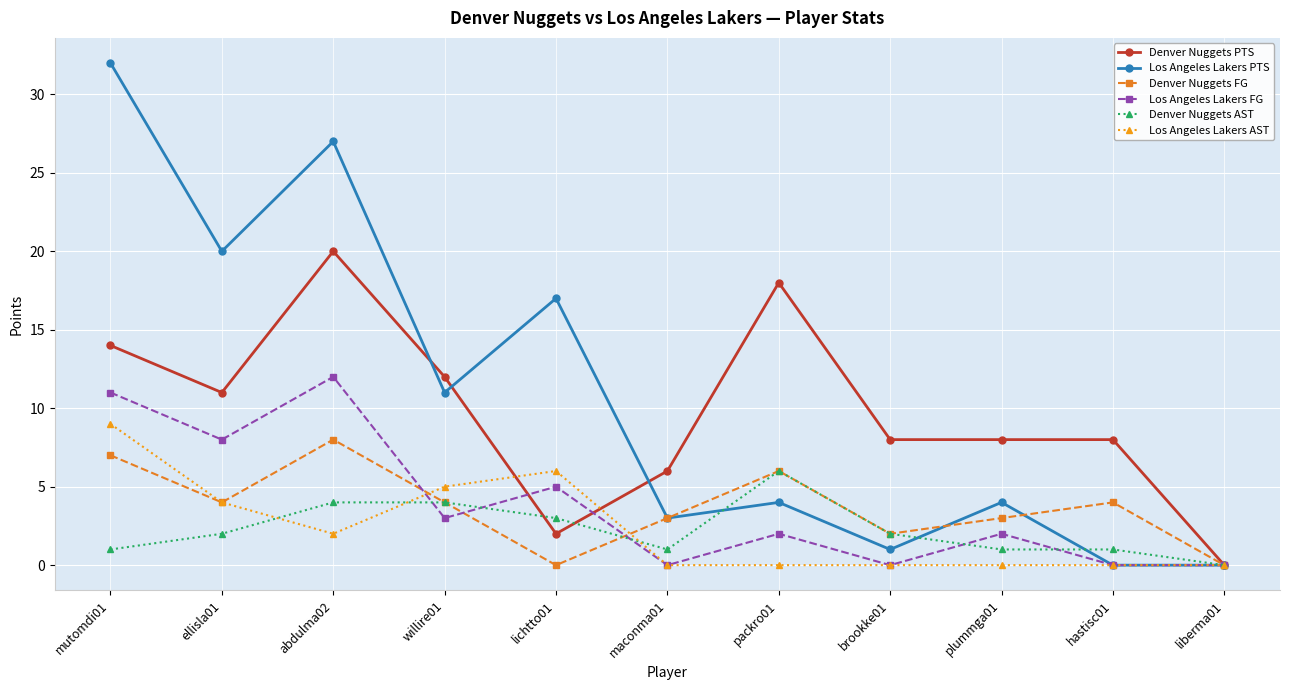

What position from the left is packro01?

7